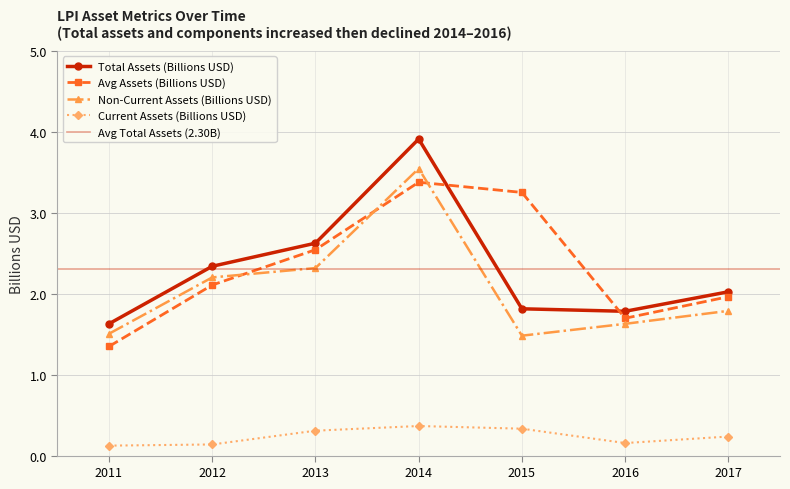

Is it true that assetsc equals 0.4 at 2014?

True